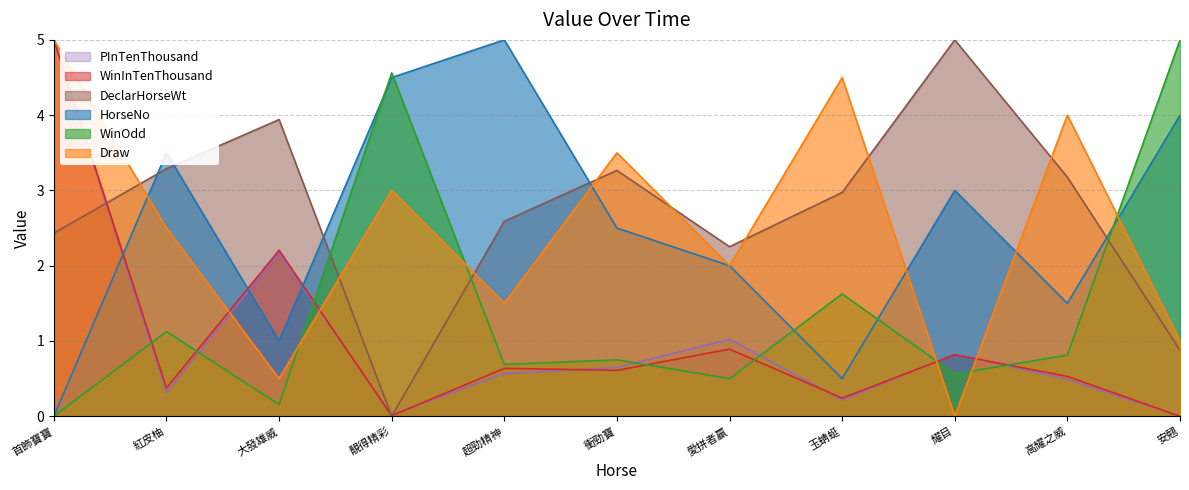

How many lines are shown in the chart?

6